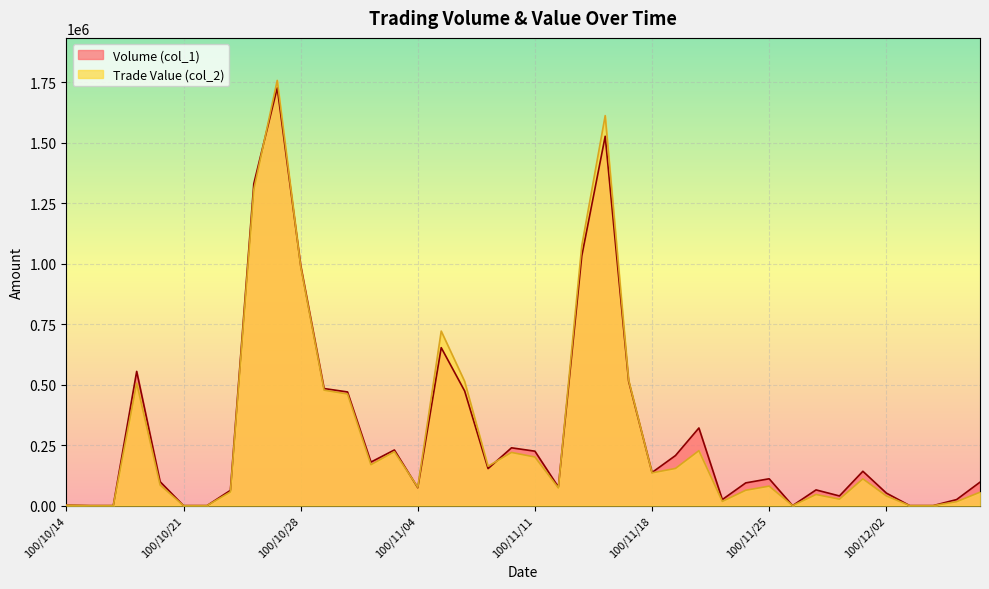

Which series has the widest spread of values?

Trade Value (col_2)